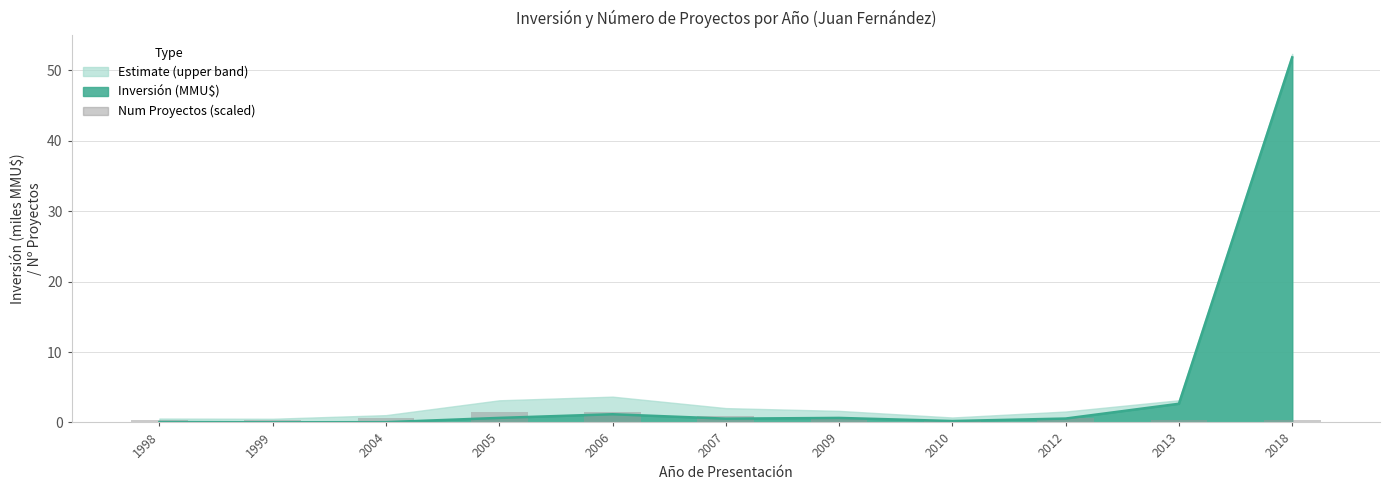

Between 2007 and 2006, which is larger?

2006